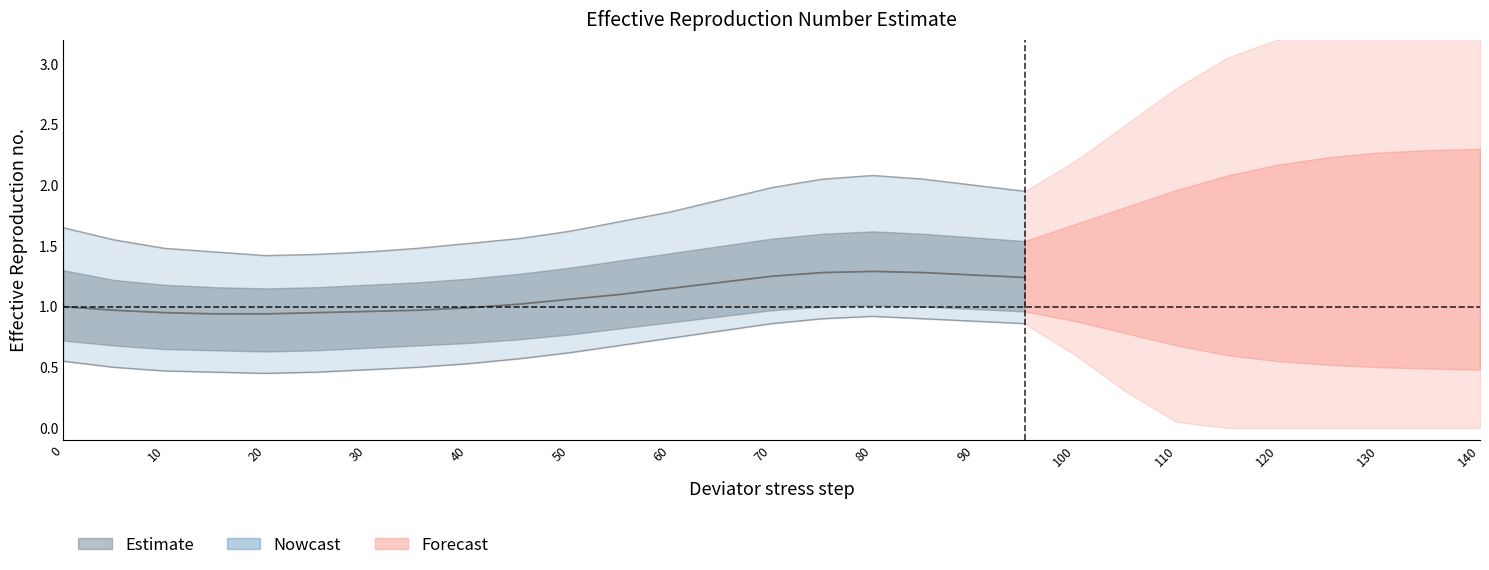

True or false: median and upper_outer intersect in this chart.

False